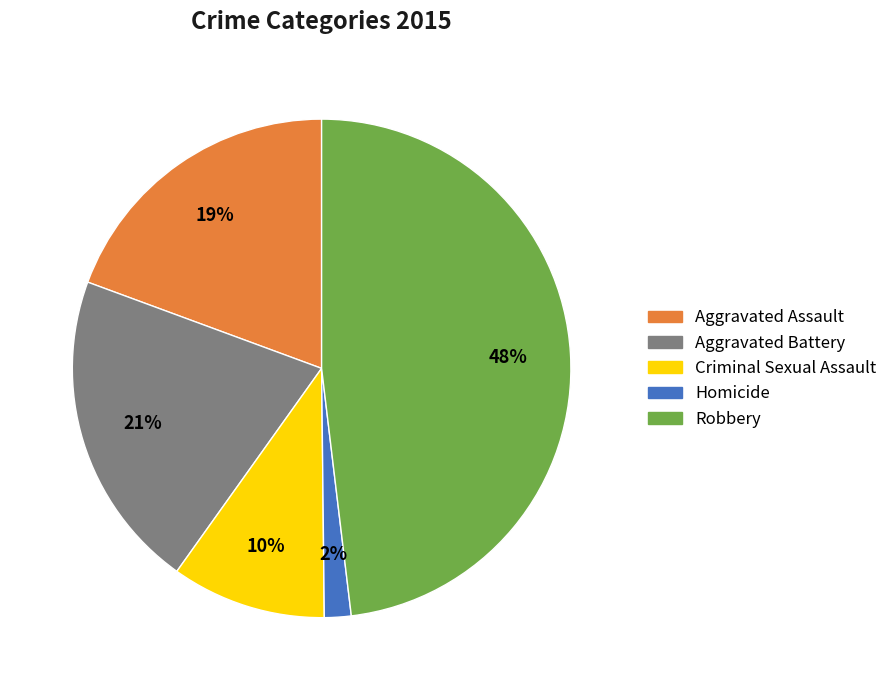

Between Aggravated Assault and Aggravated Battery, which is larger?

Aggravated Battery